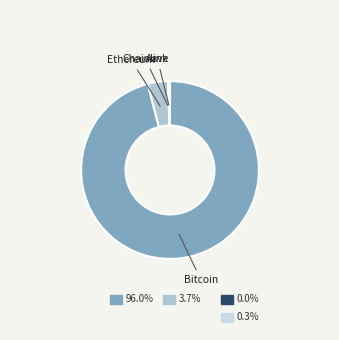

Is there any slice that represents more than half of the pie?

Yes